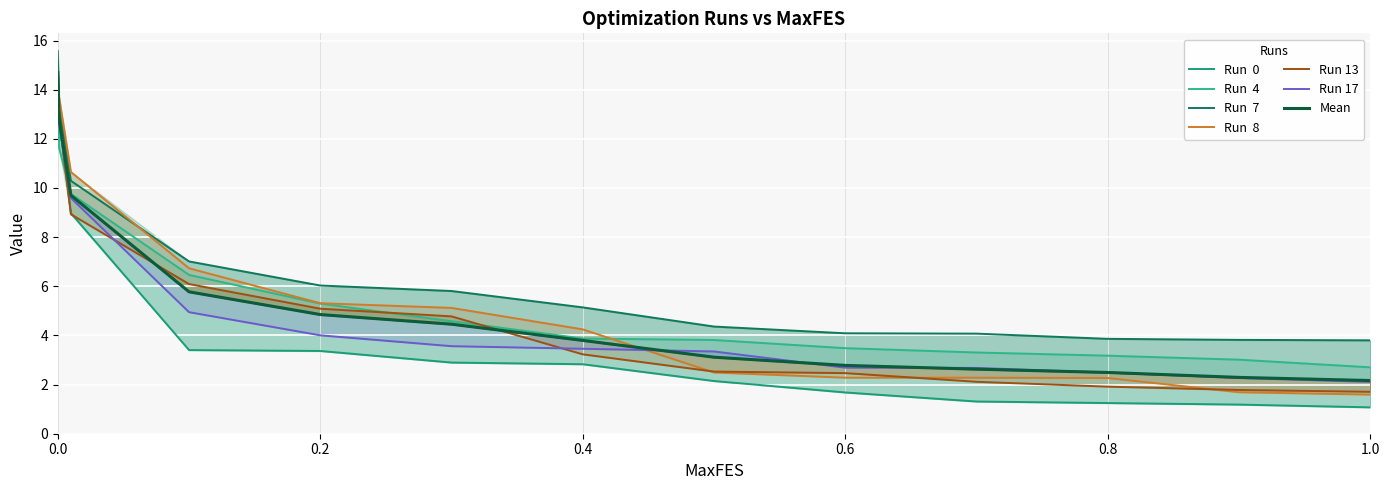

Rank the series at 0.8 from lowest to highest value.

Run  0, Run 13, Run  8, Run 17, Run  4, Run  7